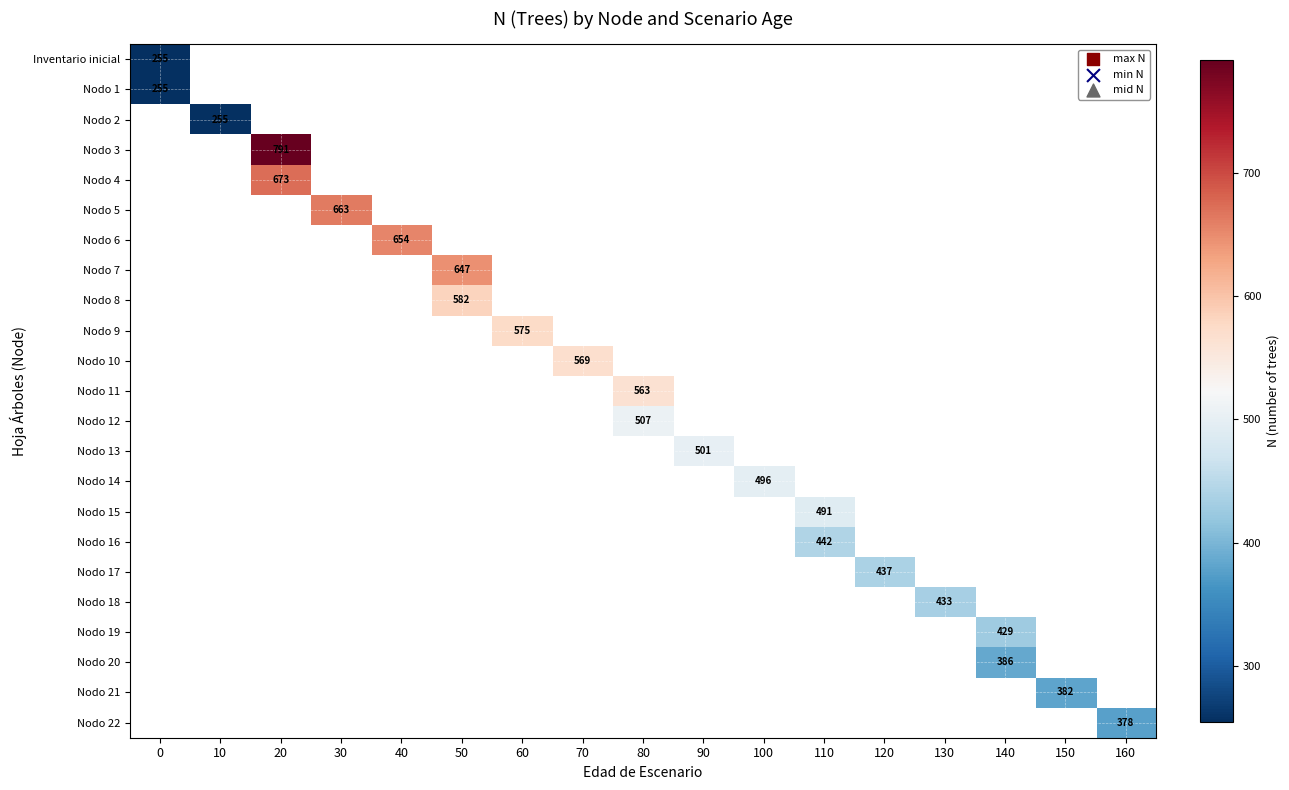

What is the maximum value shown in the chart?

791.5